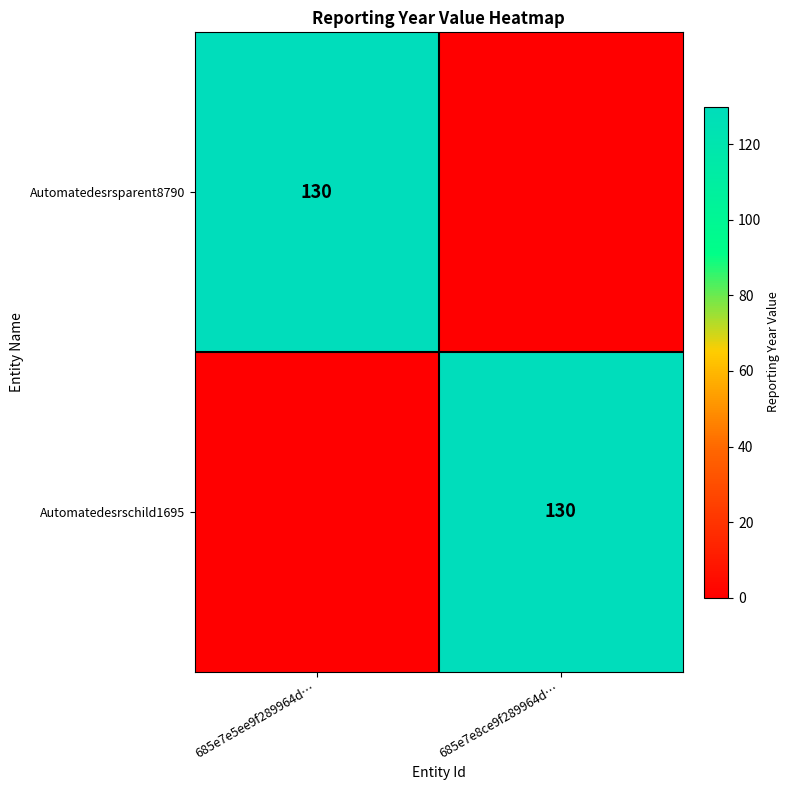

True or false: Automatedesrsparent8790 has a value of 130 at 685e7e5ee9f289964d….

True